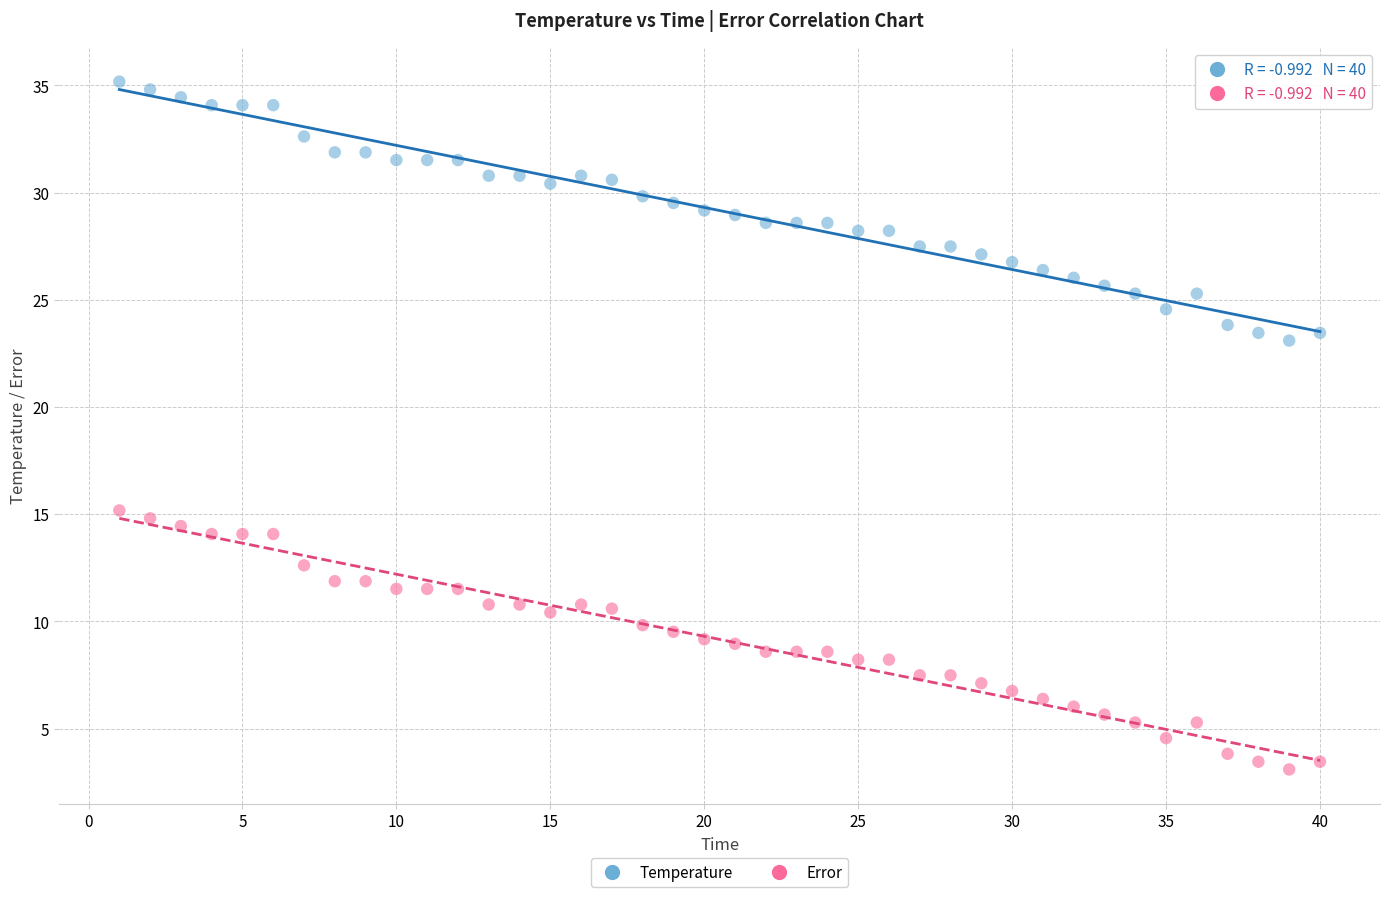

What is the X range (max minus min) for the scatter plot?

39.0